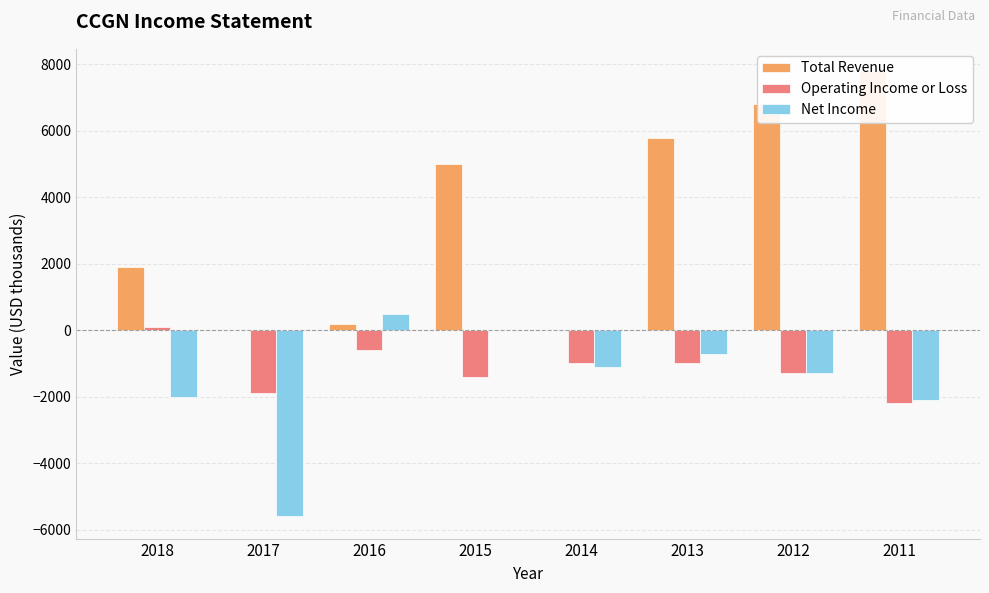

Rank the series at 2015 from lowest to highest value.

Operating Income or Loss, Net Income, Total Revenue